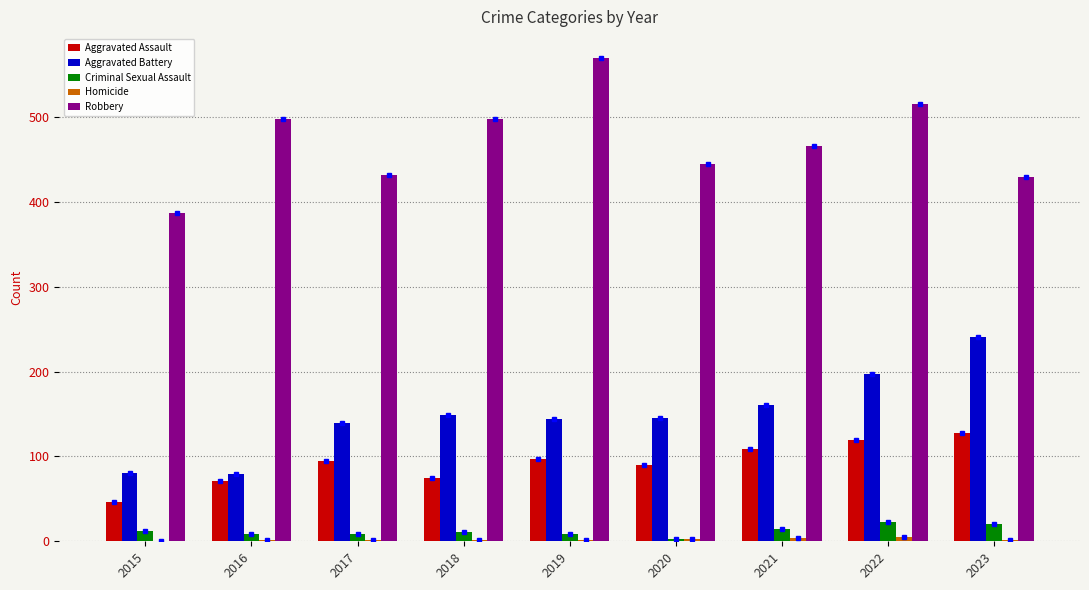

What is the maximum value shown in the chart?

569